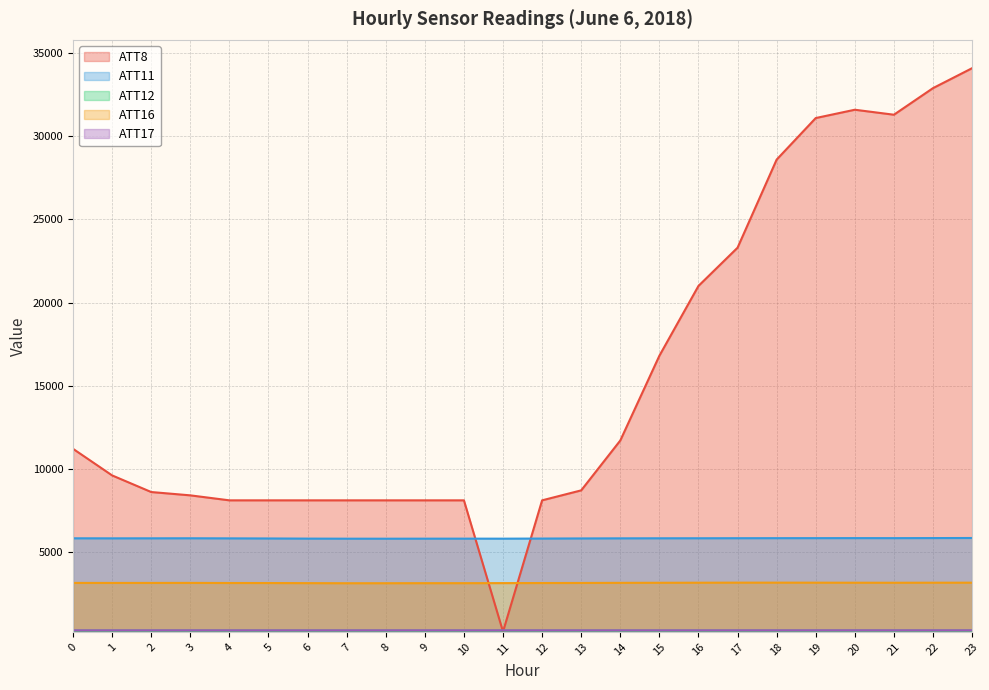

At which category does ATT17 reach its first local valley?

6